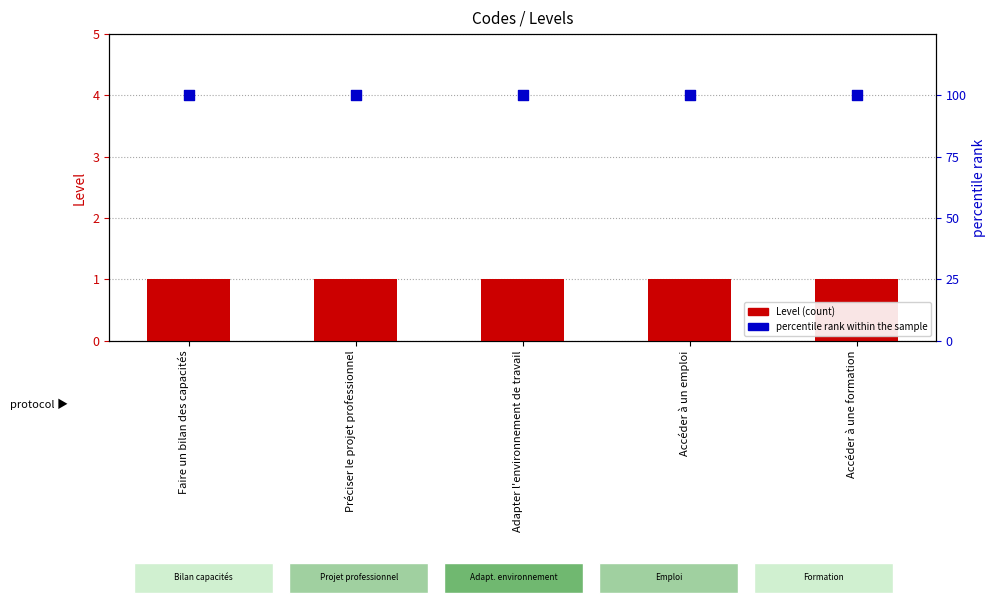

What are all the series names shown in the legend?

Level, percentile rank within the sample